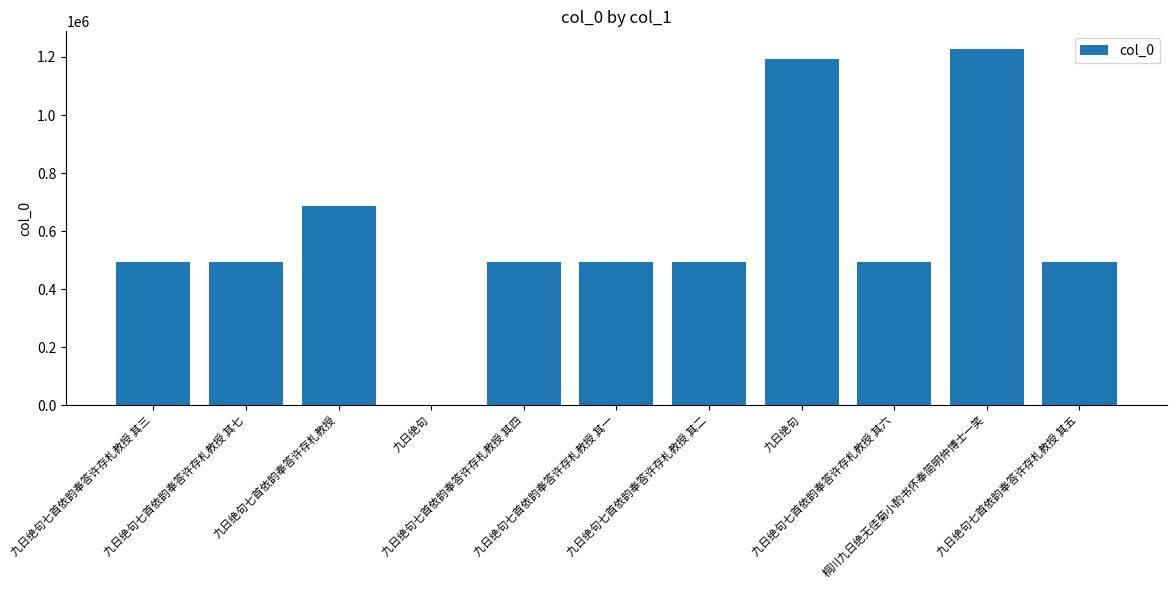

The chart shows a value of 492866 at 九日绝句七首依韵奉答许存札教授 其一. True or false?

True